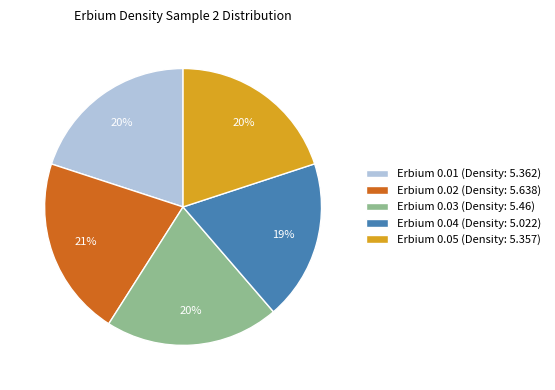

How many slices are in this pie chart?

5